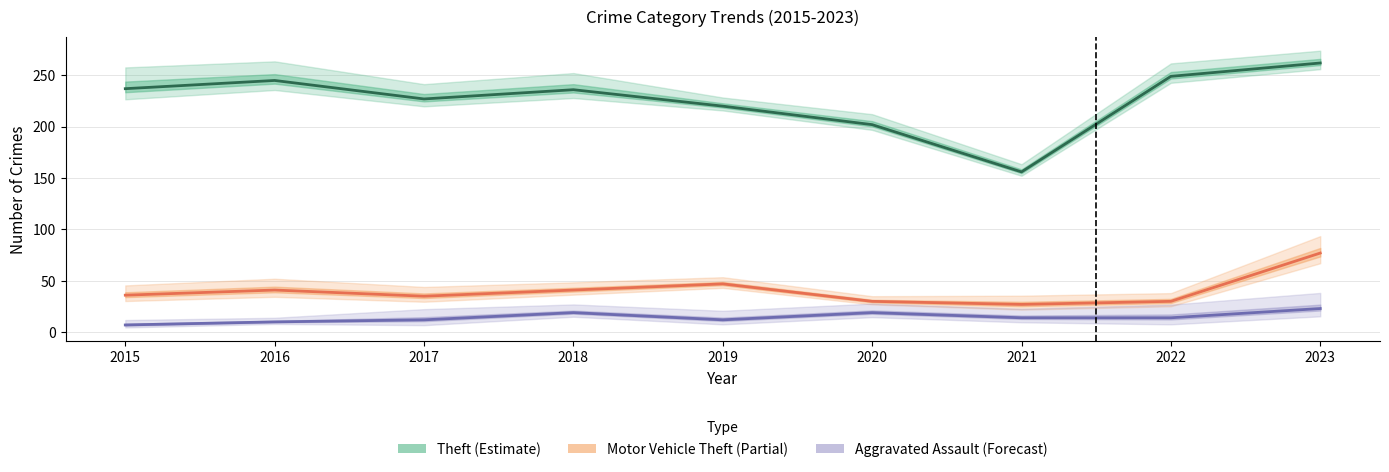

What is the total value across all series at 2020?

251